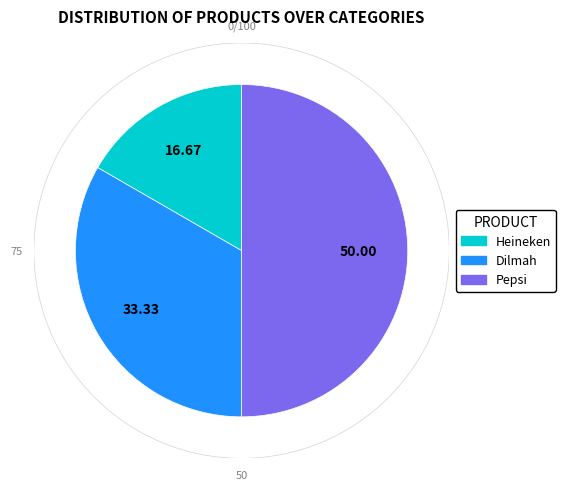

Which slice is the smallest?

Heineken